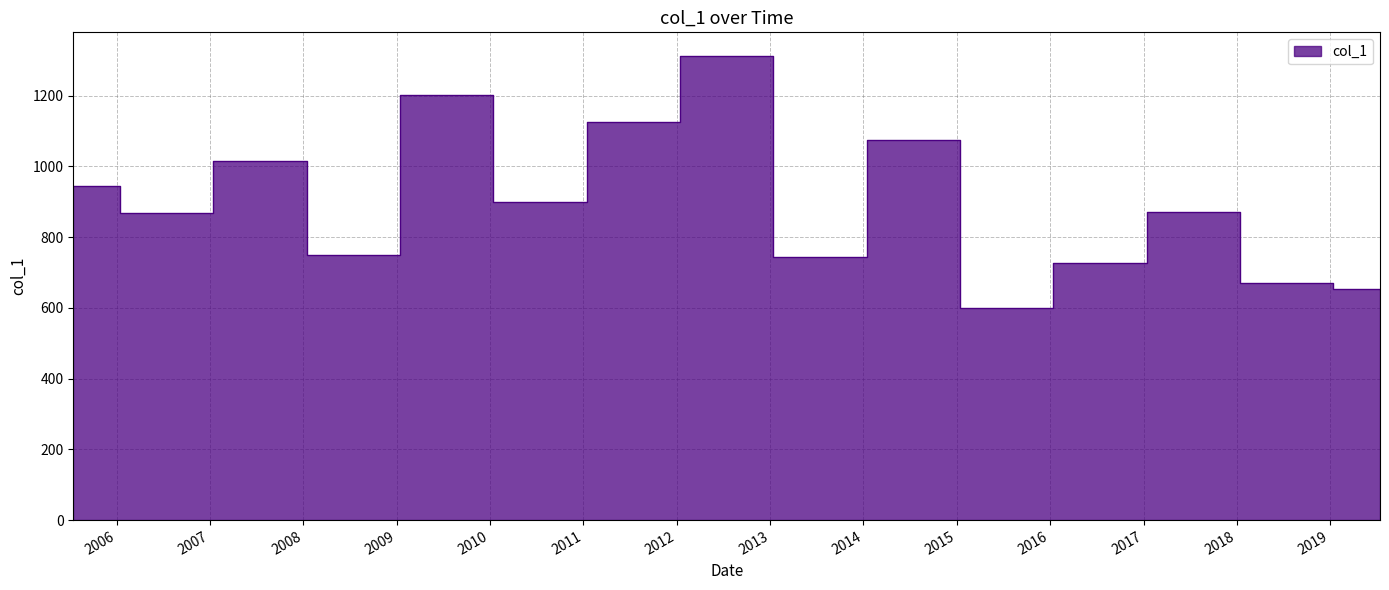

Rank the categories by value from lowest to highest.

2015-07-15, 2019-07-15, 2018-07-15, 2016-07-15, 2013-07-15, 2008-07-15, 2006-07-15, 2017-07-15, 2010-07-15, 2005-07-15, 2007-07-15, 2014-07-15, 2011-07-15, 2009-07-15, 2012-07-15